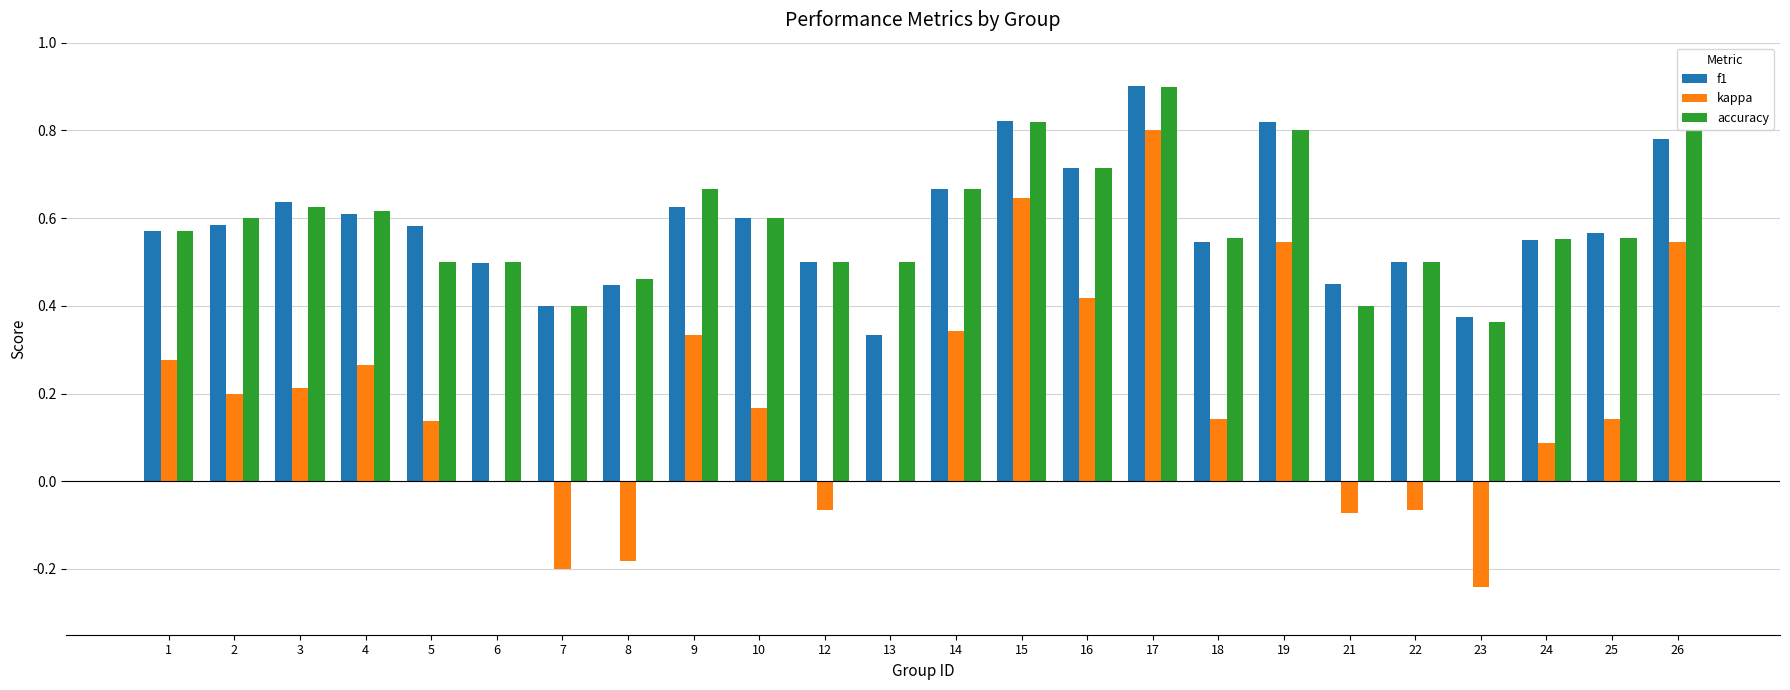

What is the highest value of the f1 series?

0.9